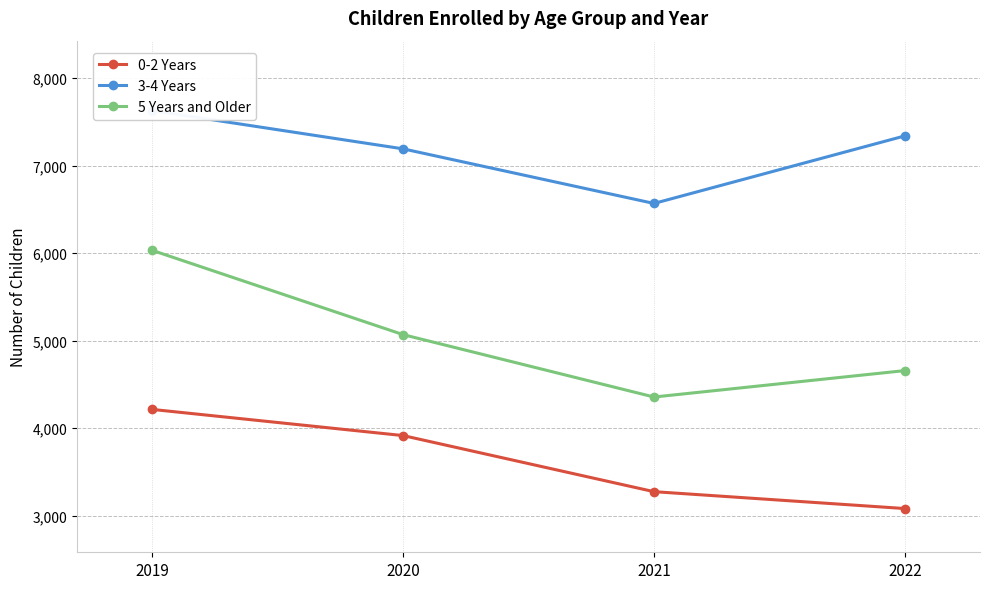

Rank the series at 2020 from highest to lowest value.

3-4 Years, 5 Years and Older, 0-2 Years